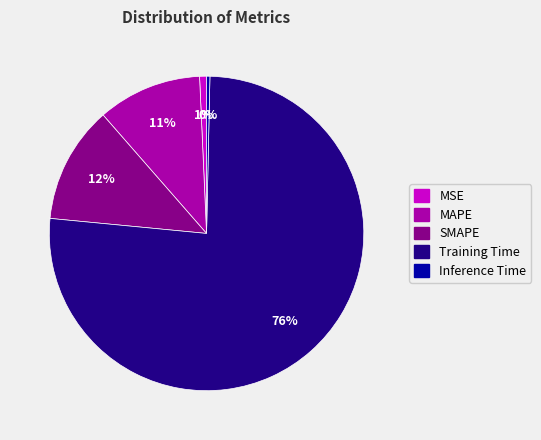

To the nearest percent, what percentage of the pie is SMAPE?

12%